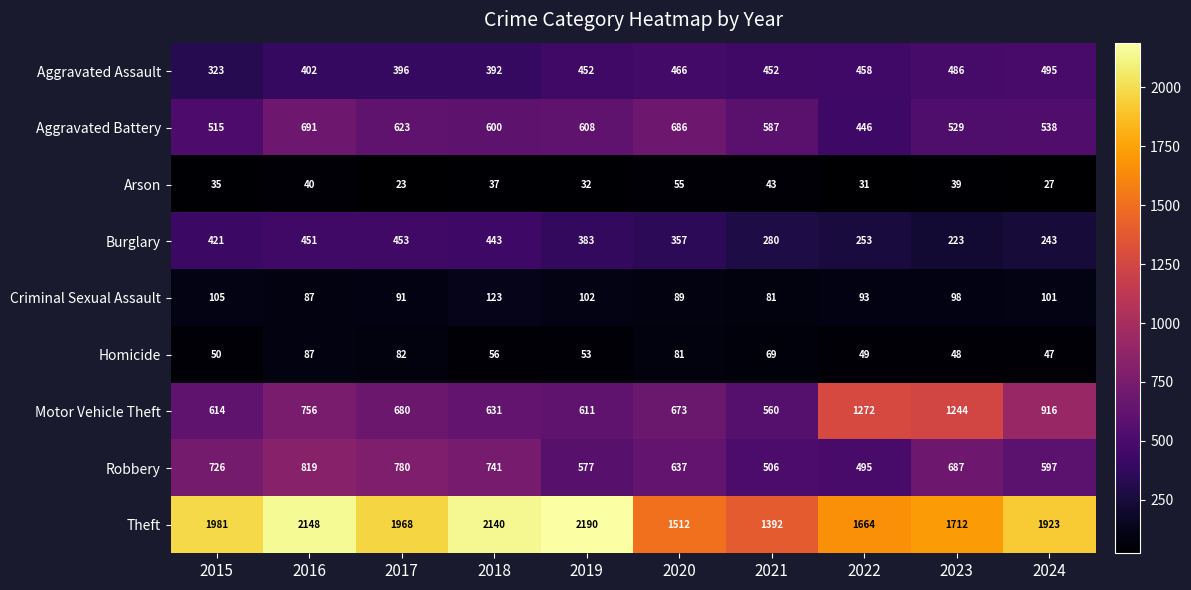

The value of Motor Vehicle Theft at 2021 is 165. True or false?

False